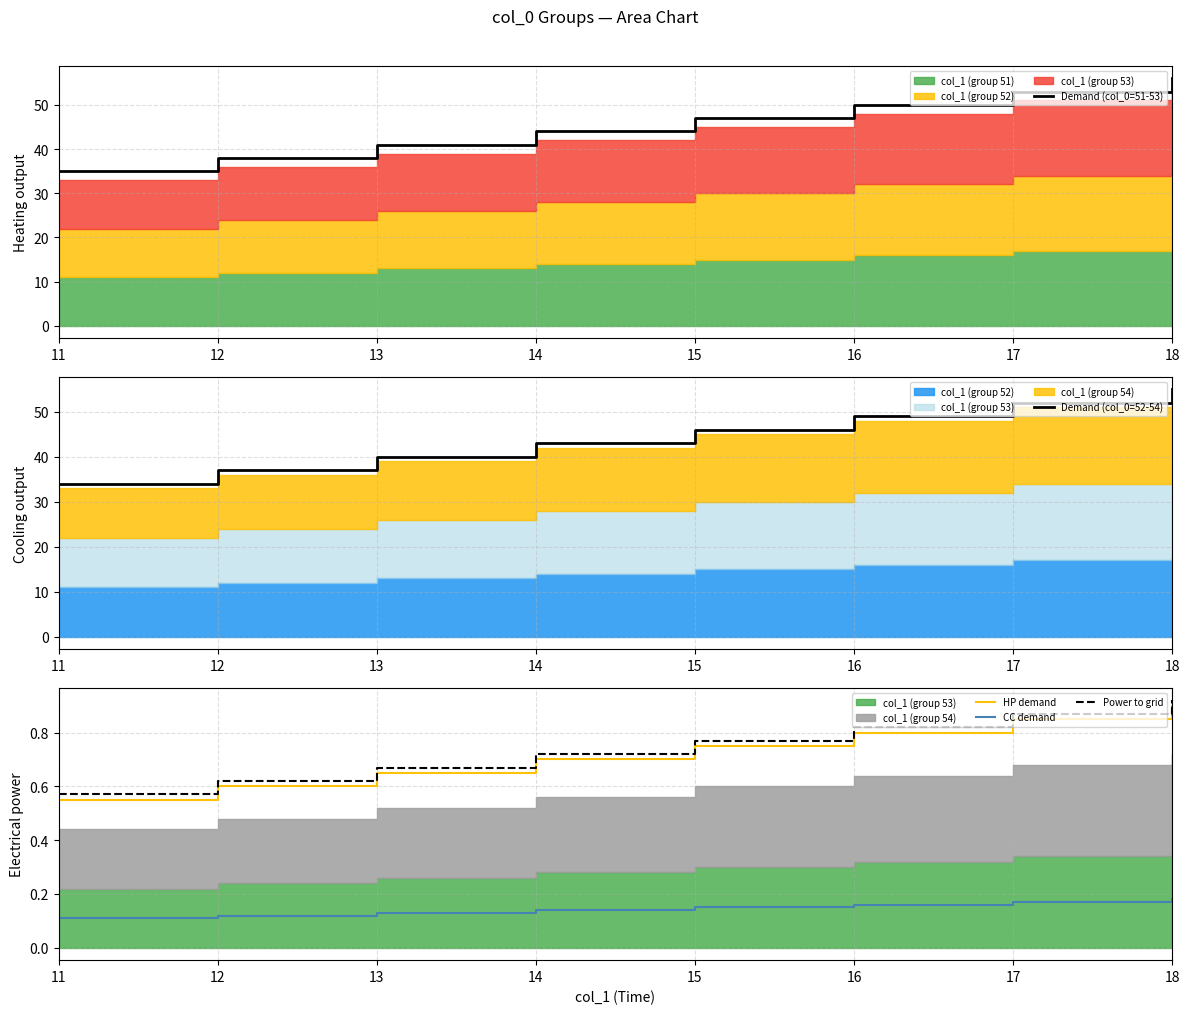

True or false: CC demand and HP demand intersect in this chart.

False